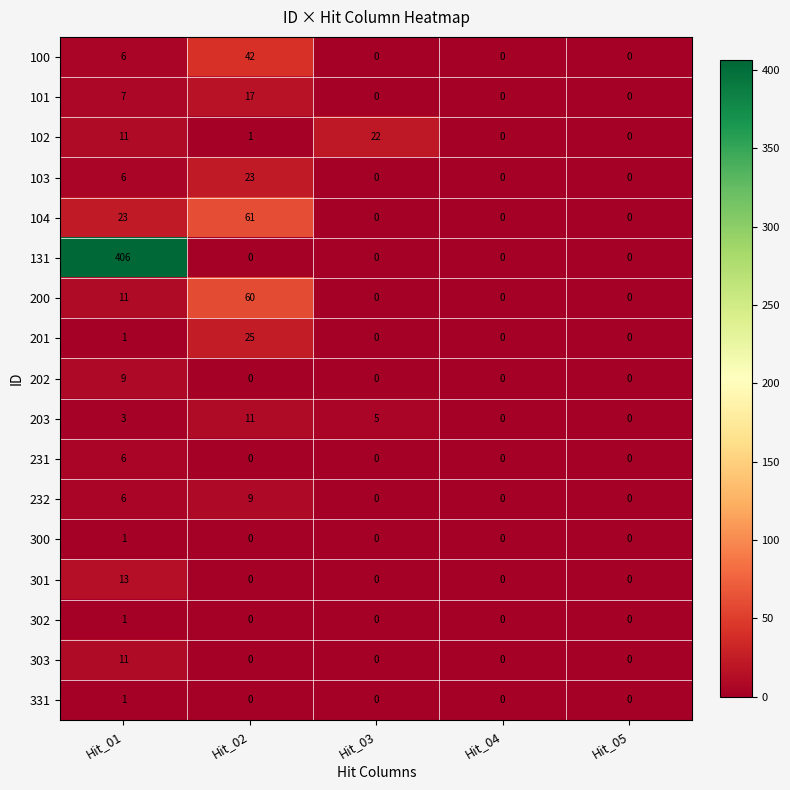

What is the difference between the 103 values at Hit_02 and Hit_01?

17